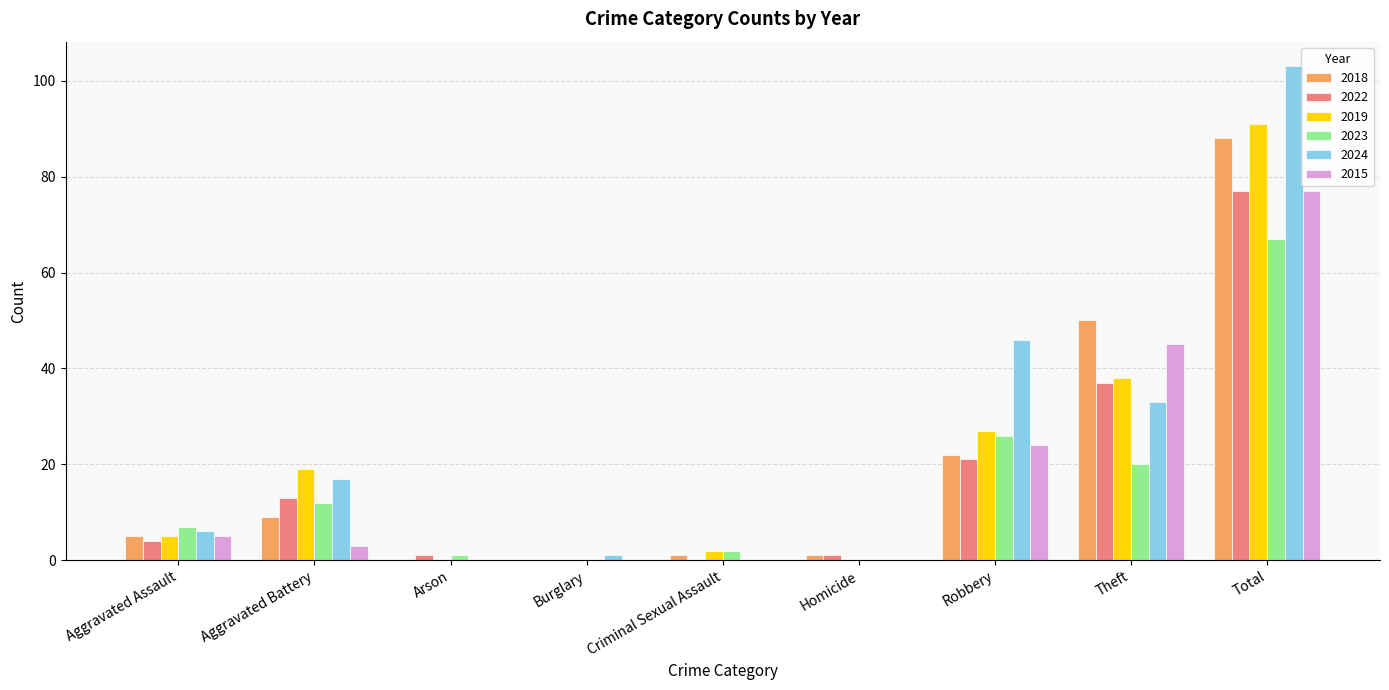

Are the bars grouped side by side (vs. stacked)?

Yes